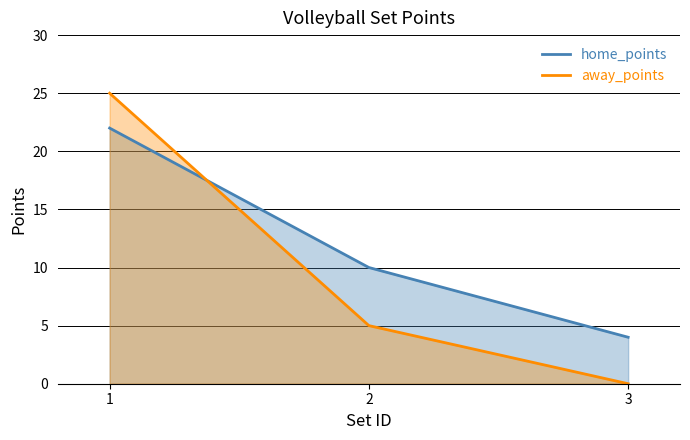

How many data points in away_points are above 5?

1